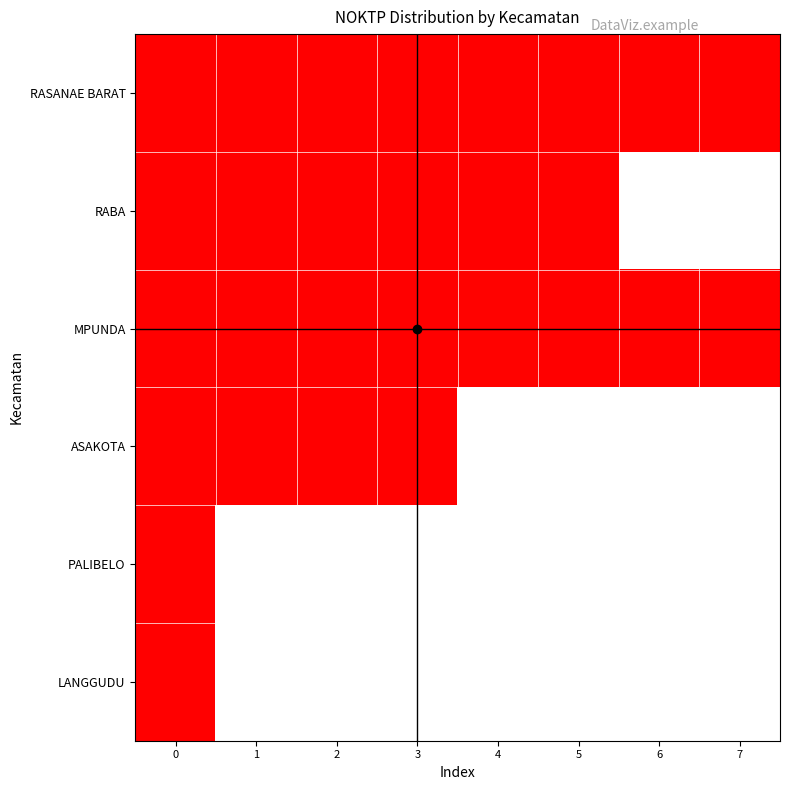

What is the difference between the second highest and second lowest values in the RASANAE BARAT series?

9.0